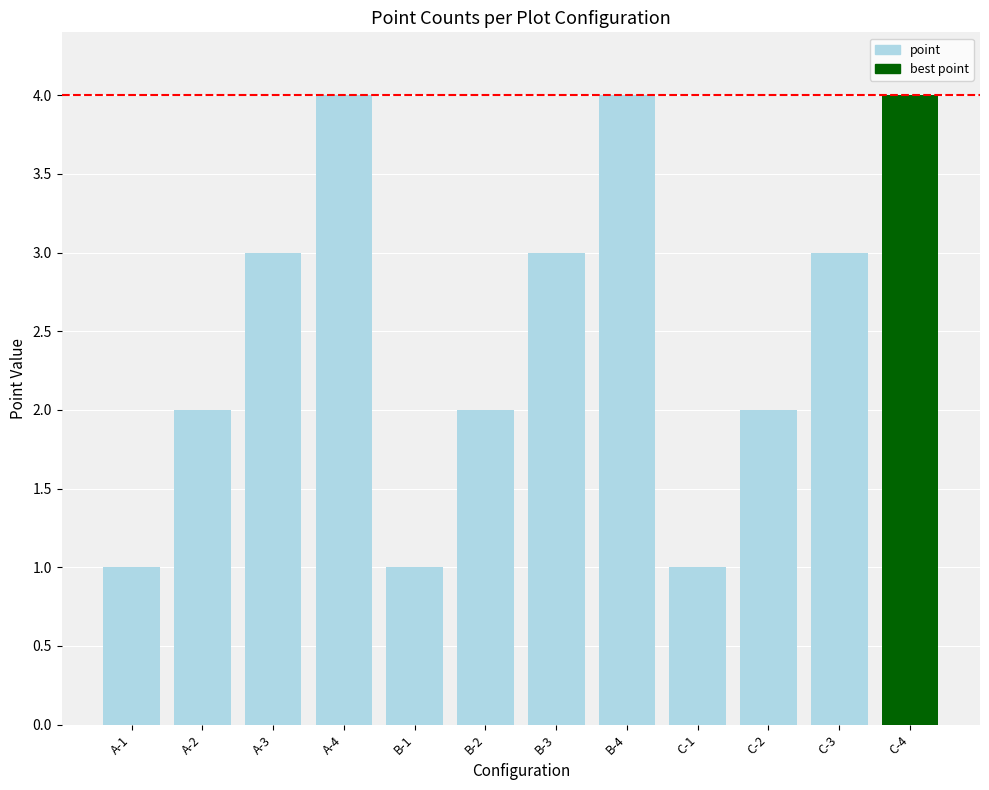

What is the label of the 1st bar from the left?

A-1